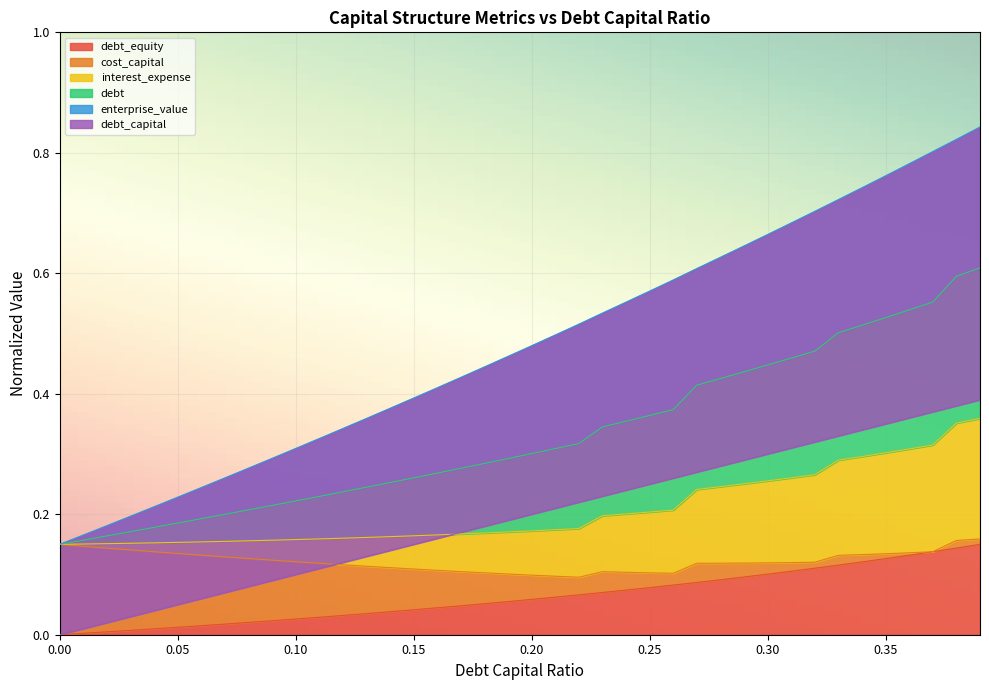

At how many categories does at least one series exceed 0?

40